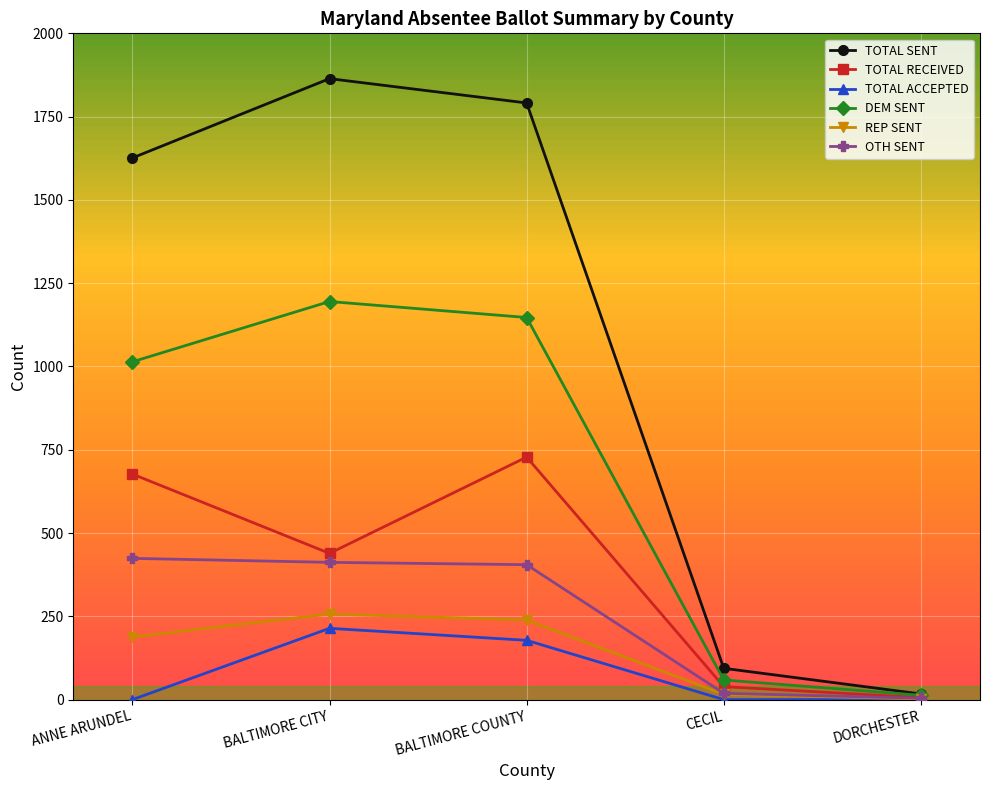

At which category does TOTAL RECEIVED reach its first local peak?

BALTIMORE COUNTY